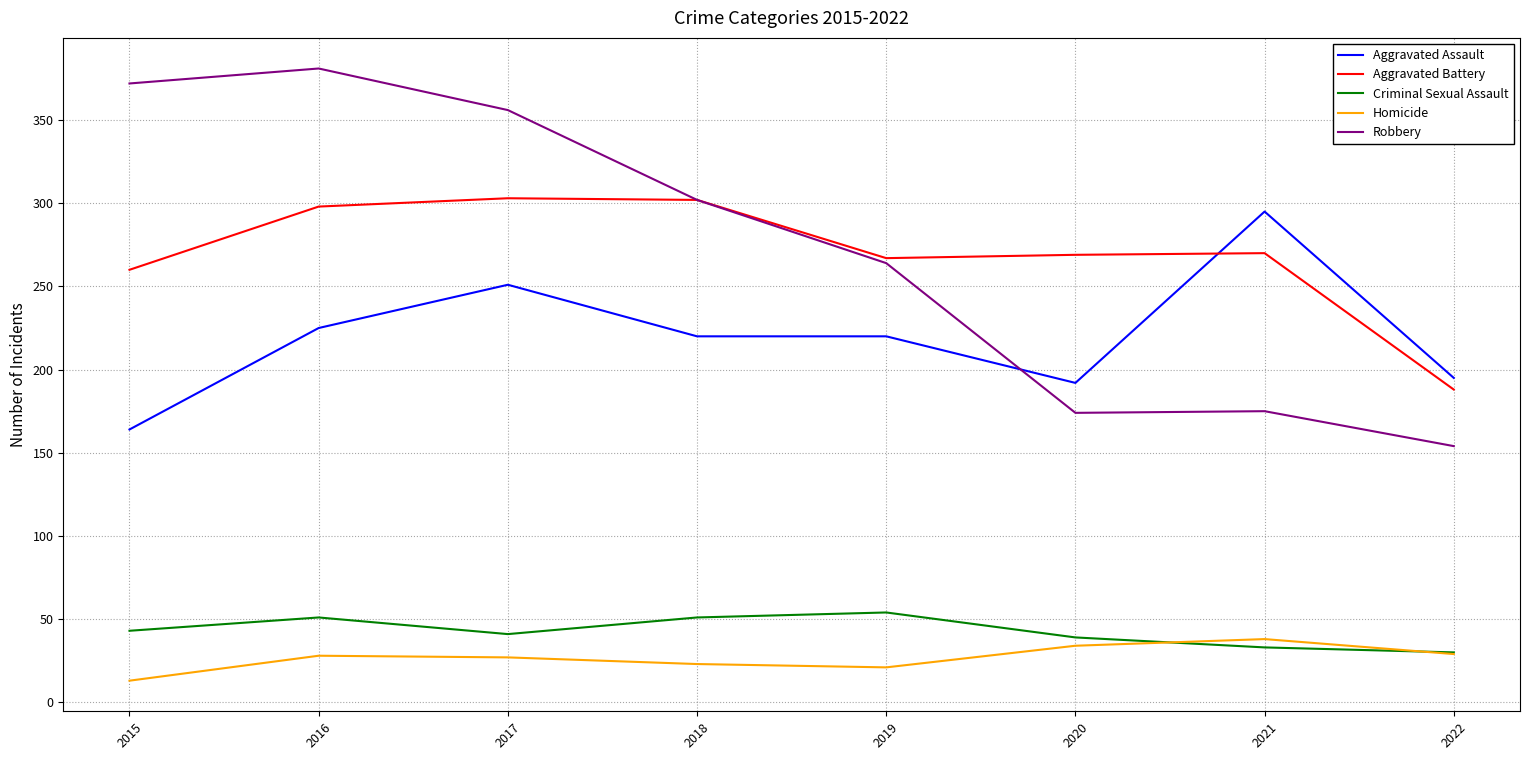

Which category has the highest value in the Robbery series?

2016